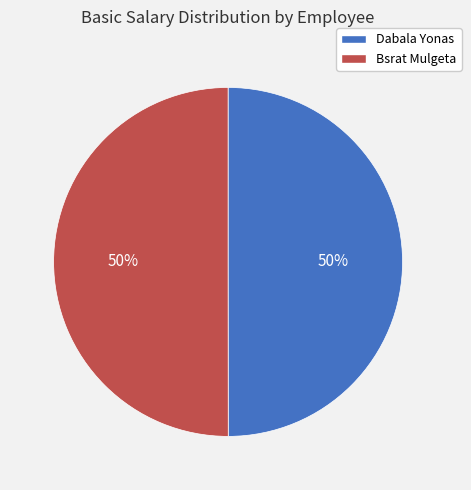

Is it true that Dabala Yonas is 35% of the pie?

False